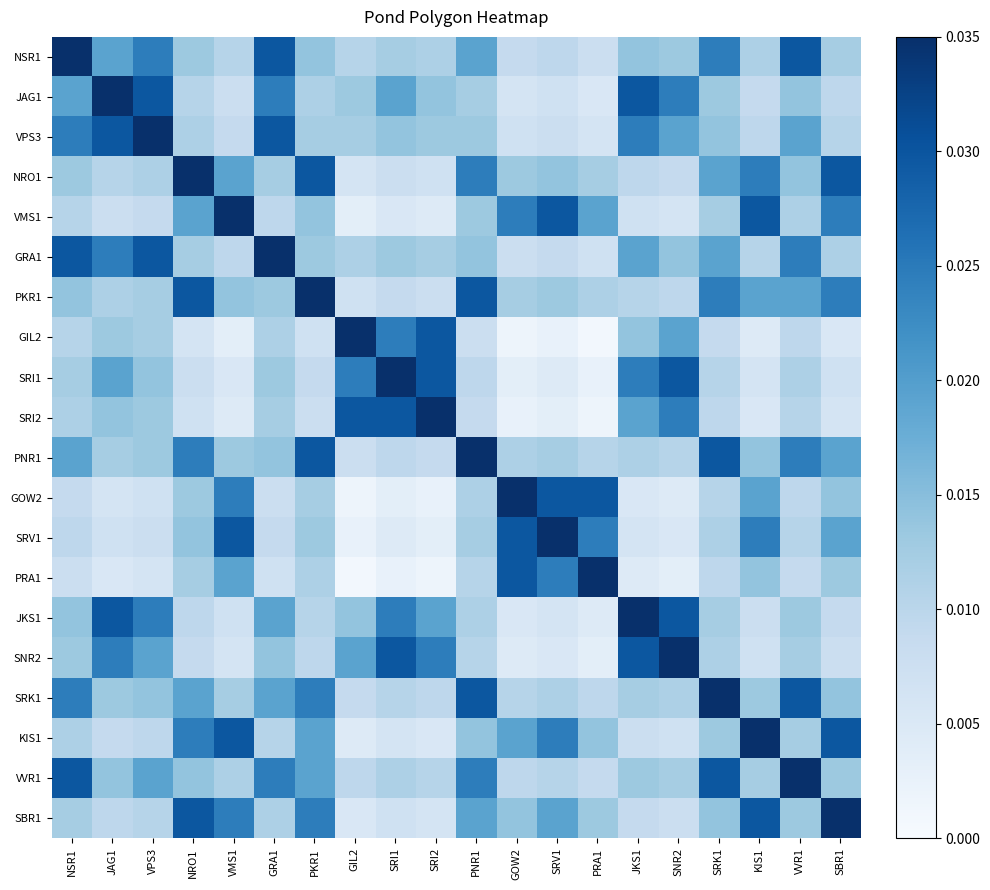

Rank the series at VMS1 from highest to lowest value.

VMS1, SRV1, KIS1, GOW2, SBR1, NRO1, PRA1, PKR1, PNR1, SRK1, VVR1, NSR1, GRA1, VPS3, JAG1, JKS1, SNR2, SRI1, SRI2, GIL2